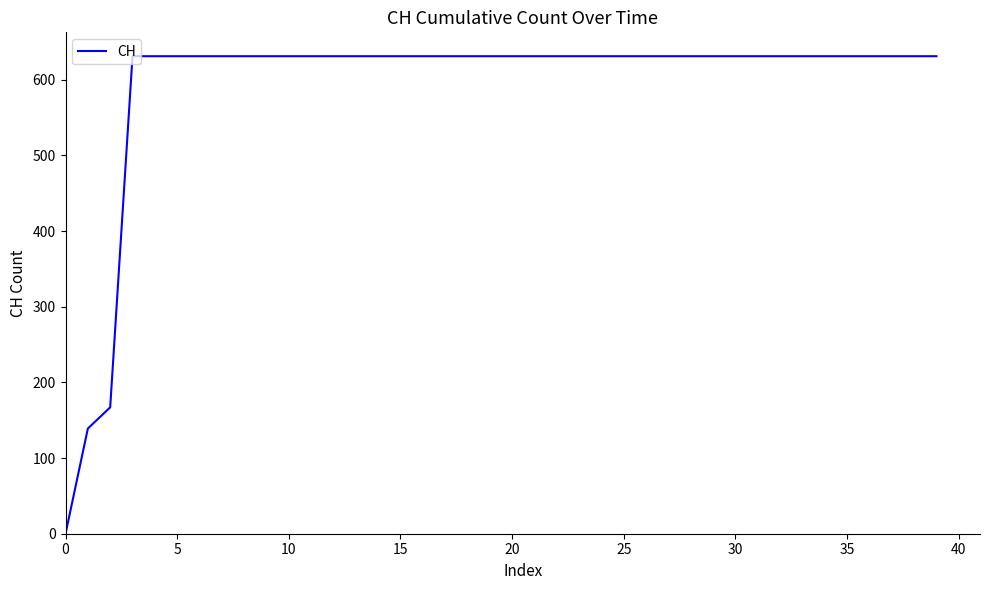

What is the difference between the second highest and minimum values?

631